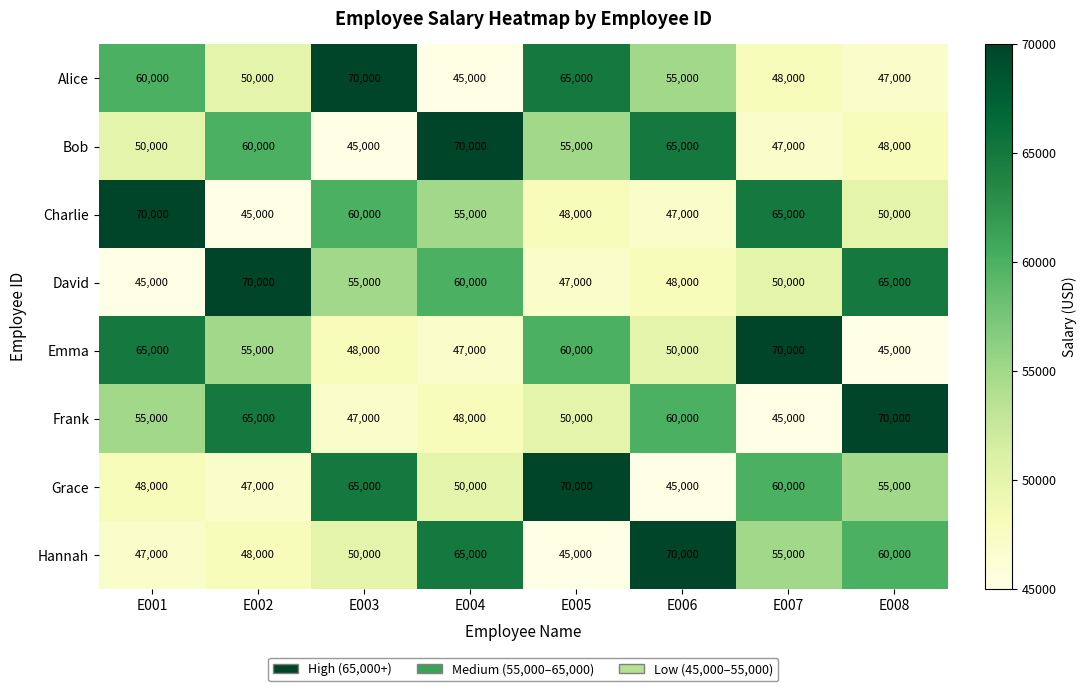

What is the approximate value of Bob at E003?

45000